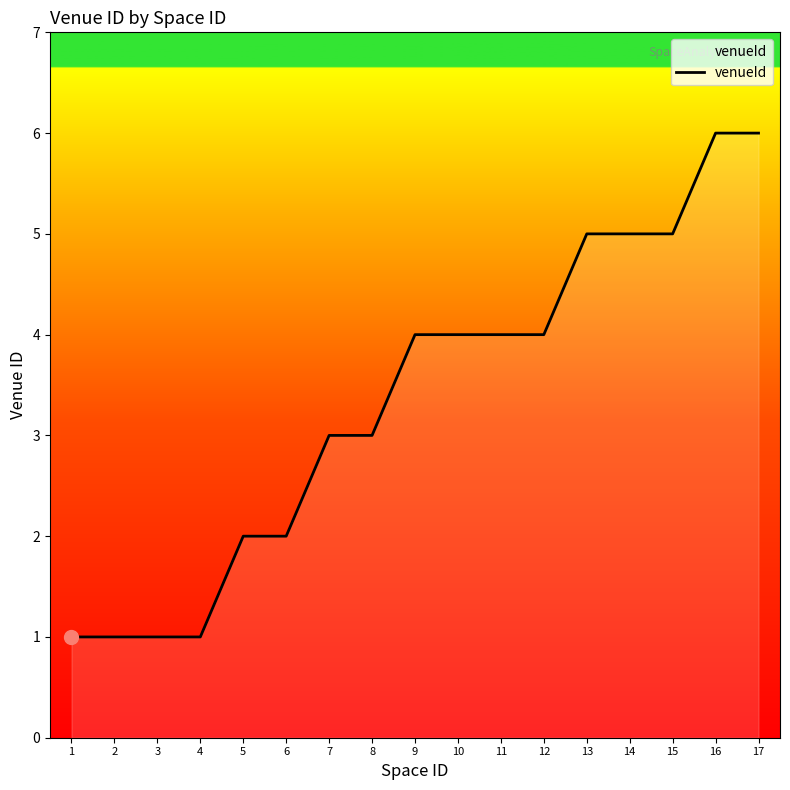

The value at 17 is 6. True or false?

True